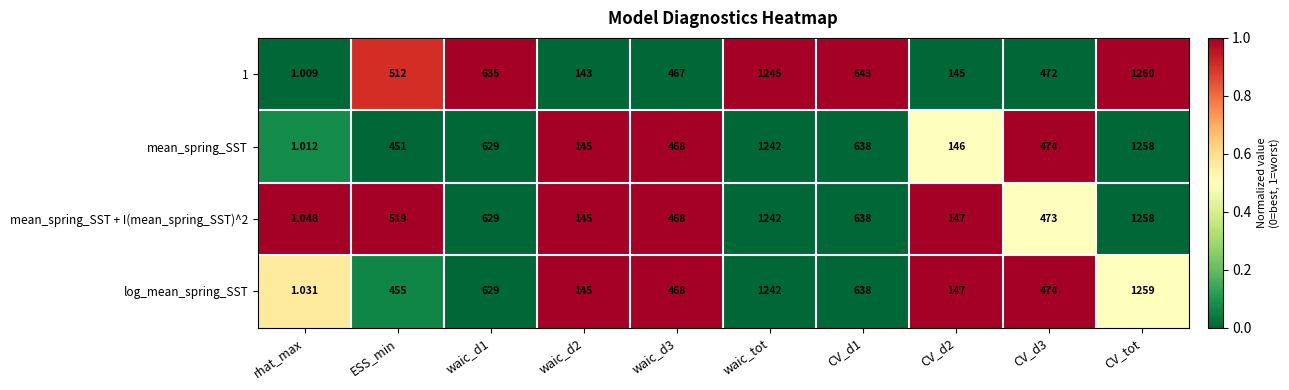

At which label does mean_spring_SST + I(mean_spring_SST)^2 reach its minimum?

rhat_max